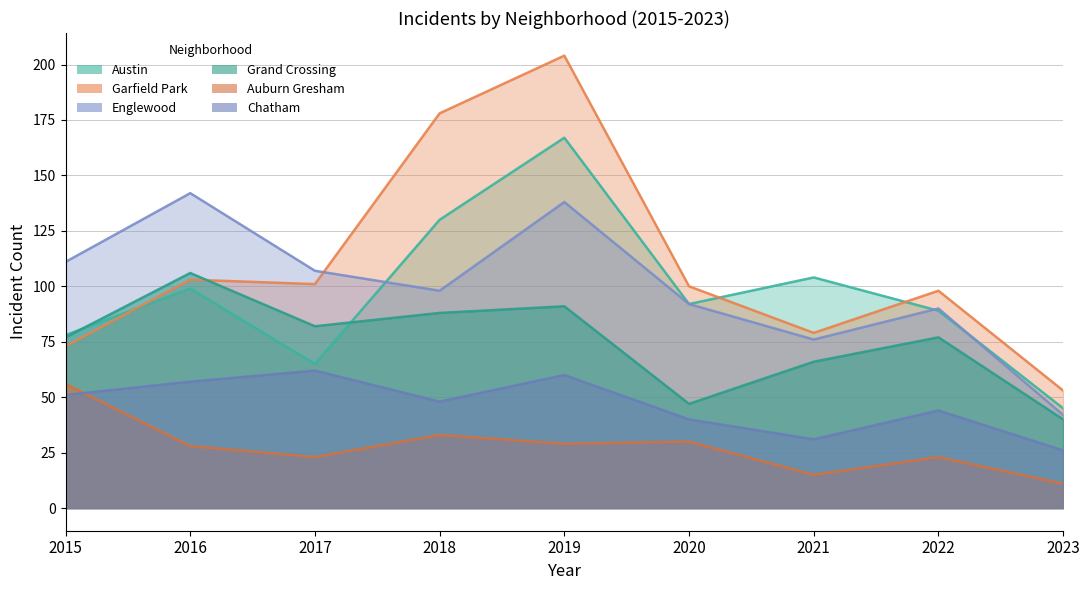

Which category has the lowest value across all series?

2023